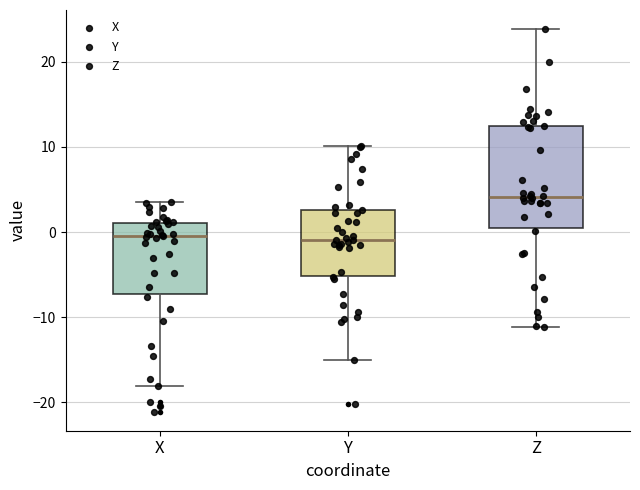

Which box is the tallest, from its lower edge to its upper edge?

Z